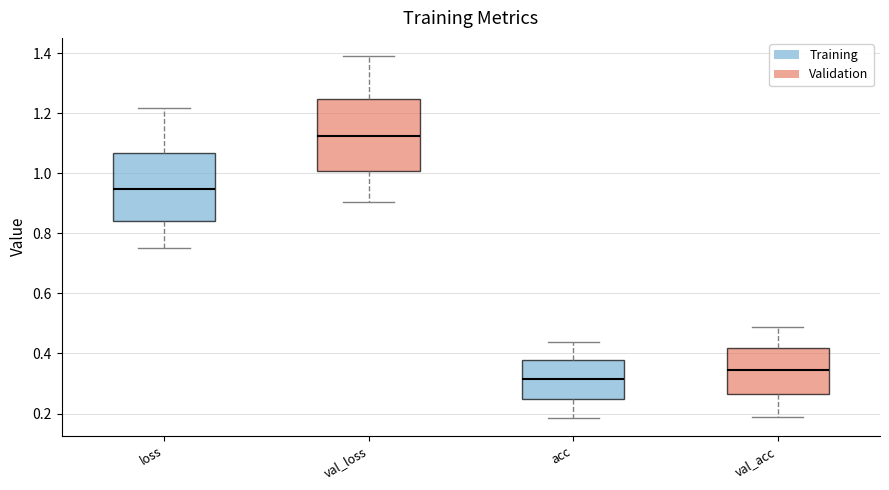

Which box has the lowest median line?

acc